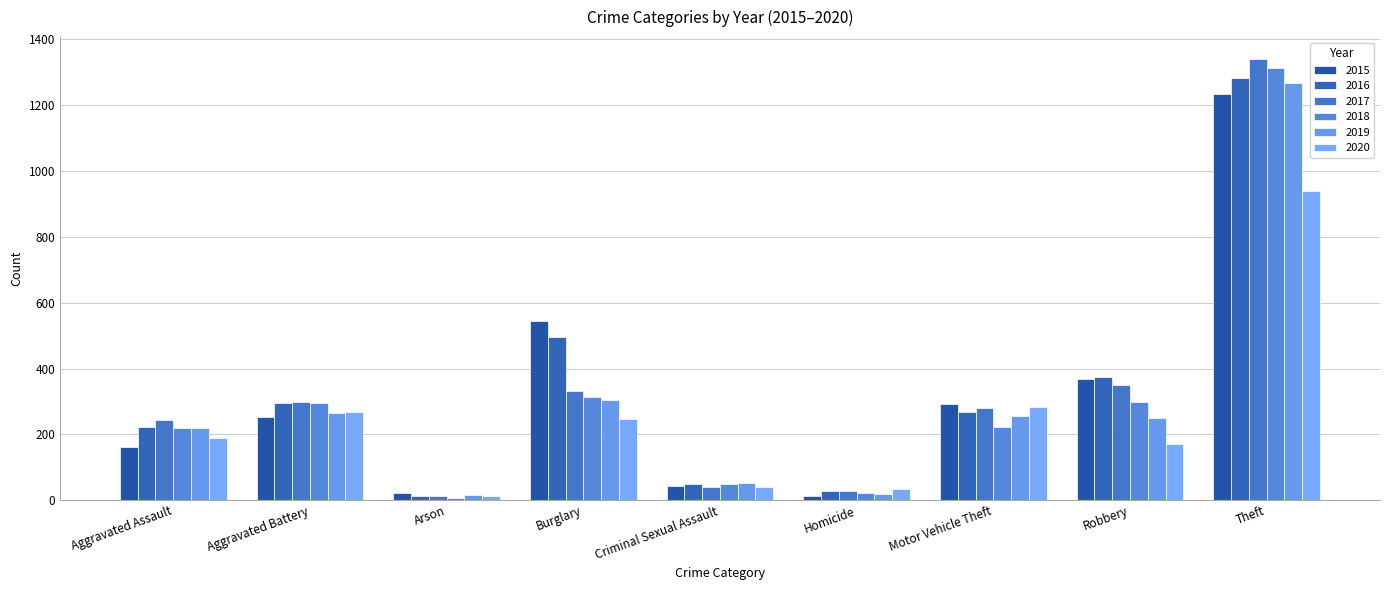

Does the chart contain any negative values?

No